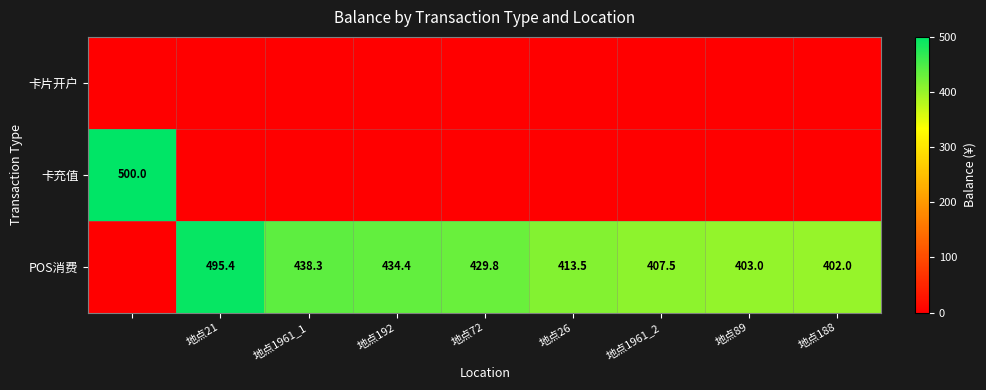

Is it true that POS消费 equals 687.2 at 地点21?

False